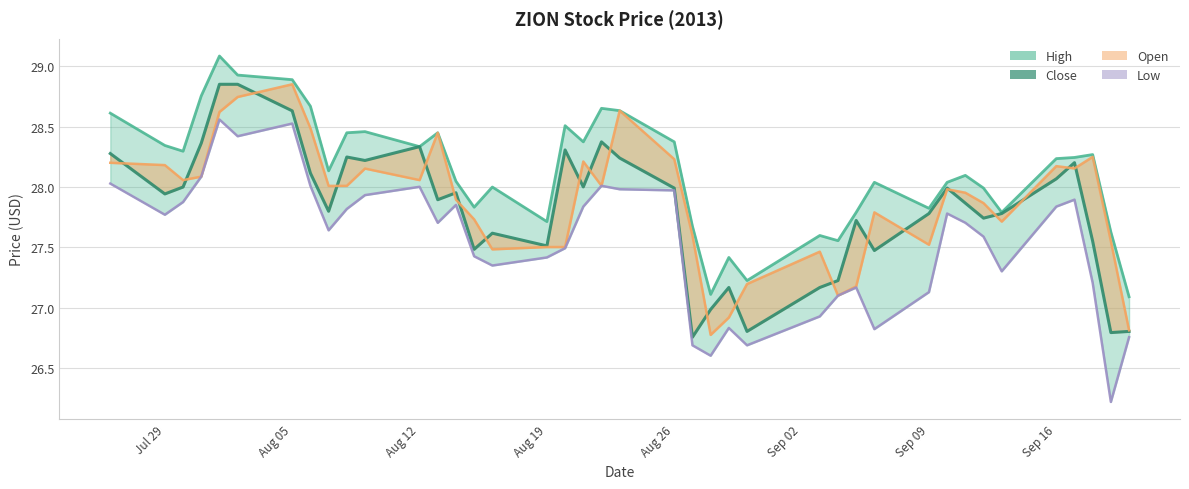

True or false: open_line has more than 0 points higher than both neighbors.

True